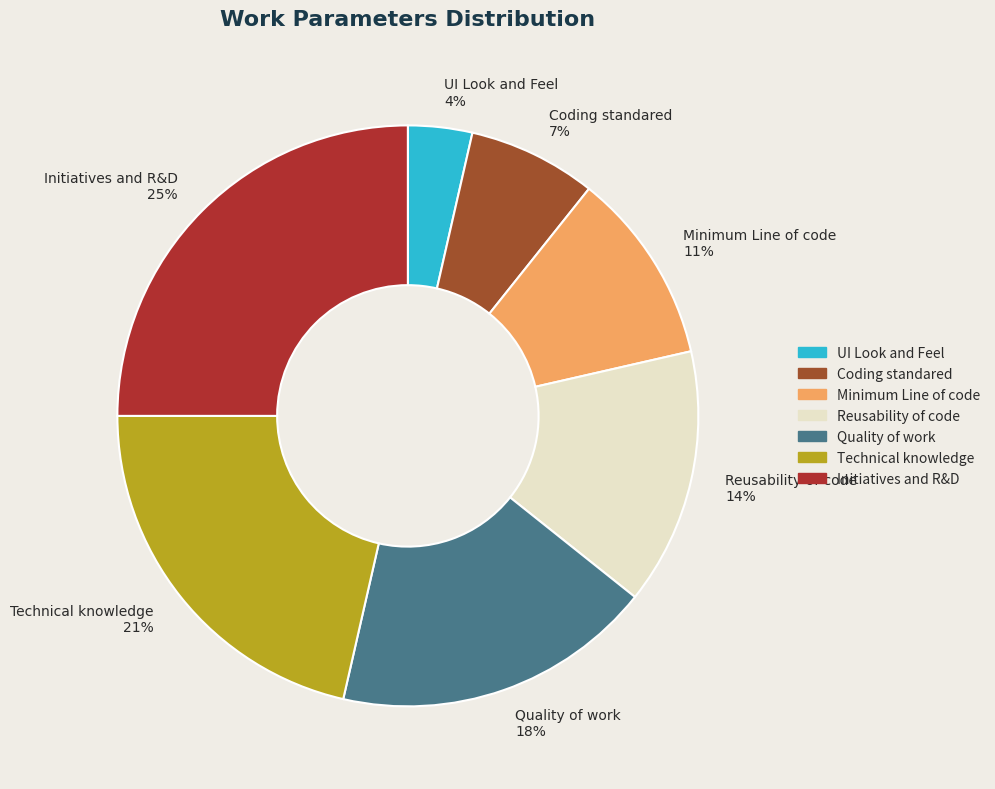

Do UI Look and Feel and Coding standared together represent more than half of the pie?

No